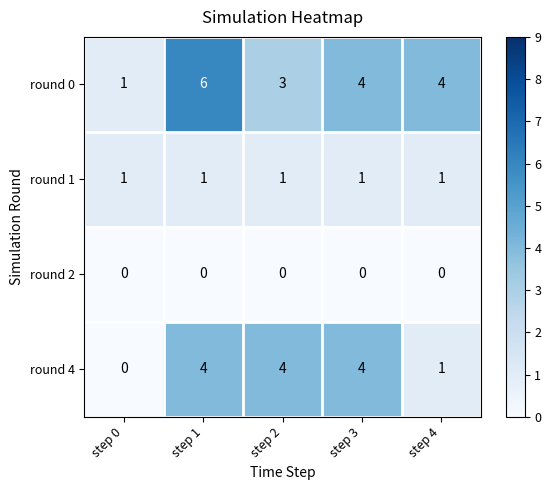

True or false: round 1 has a value of 1 at step 1.

True